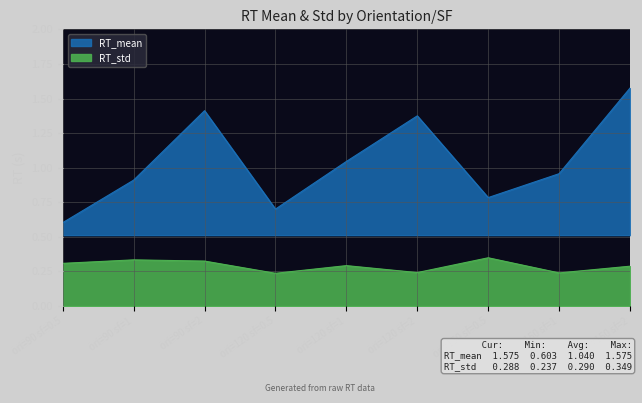

How many interior local peaks does the RT_mean series have?

2